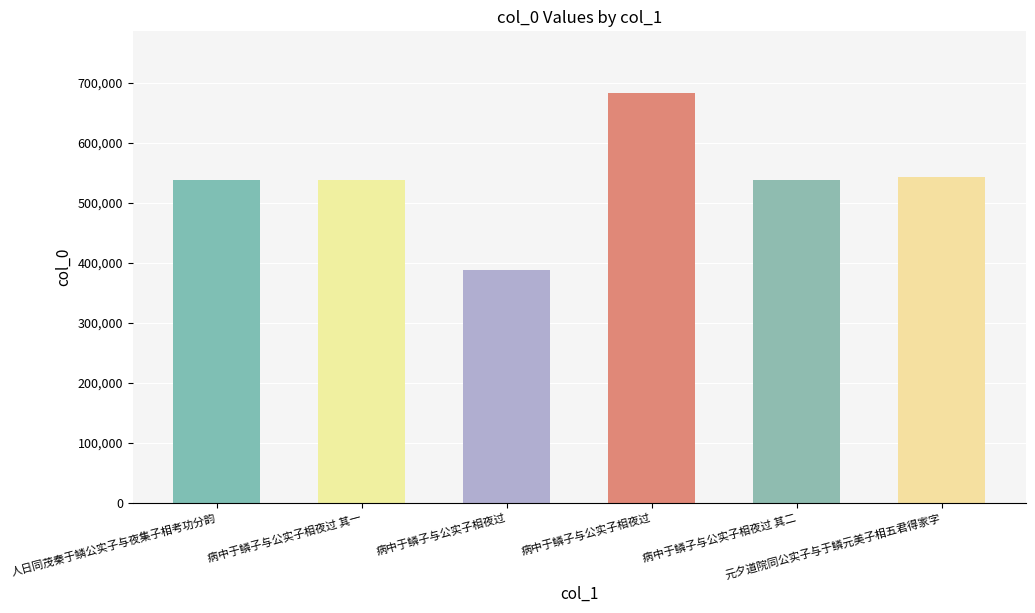

Between 病中于鳞子与公实子相夜过 and 人日同茂秦于鳞公实子与夜集子相考功分韵, which is larger?

病中于鳞子与公实子相夜过